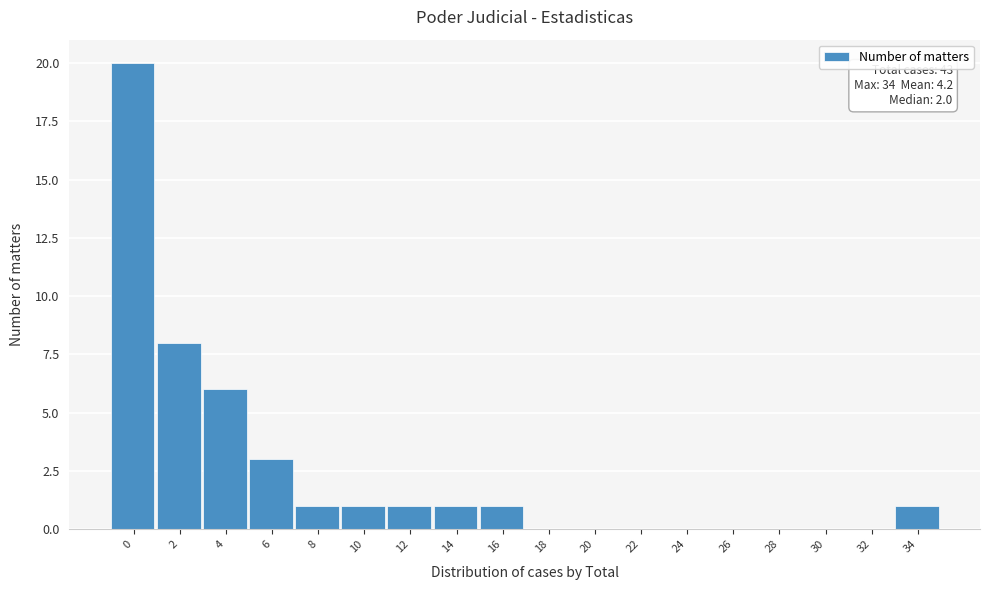

Reading left to right, transcribe all the data shown in this chart.

0=20	2=8	4=6	6=3	8=1	10=1	12=1	14=1	16=1	18=0	20=0	22=0	24=0	26=0	28=0	30=0	32=0	34=1